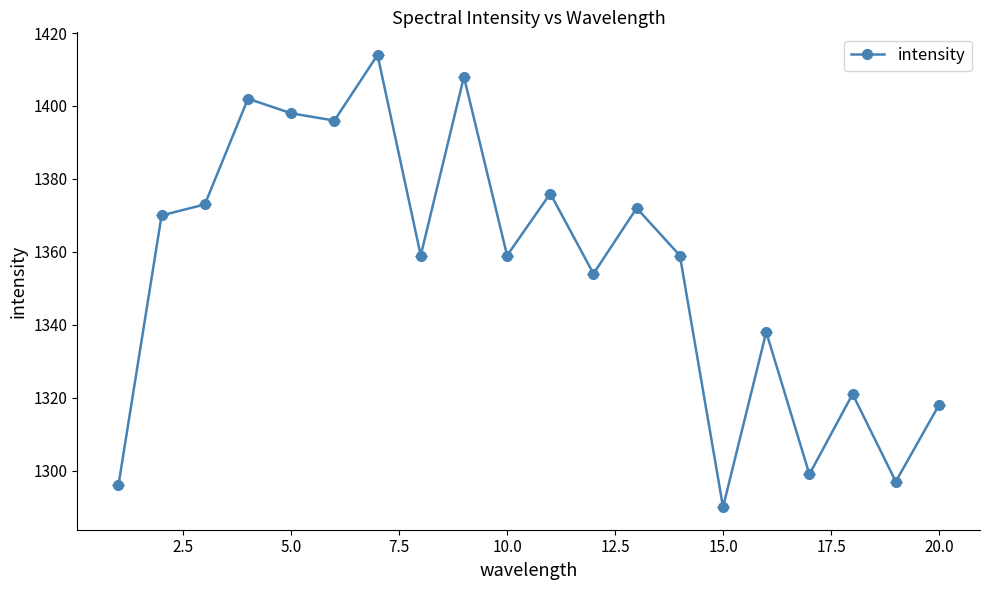

What is the greatest value displayed?

1414